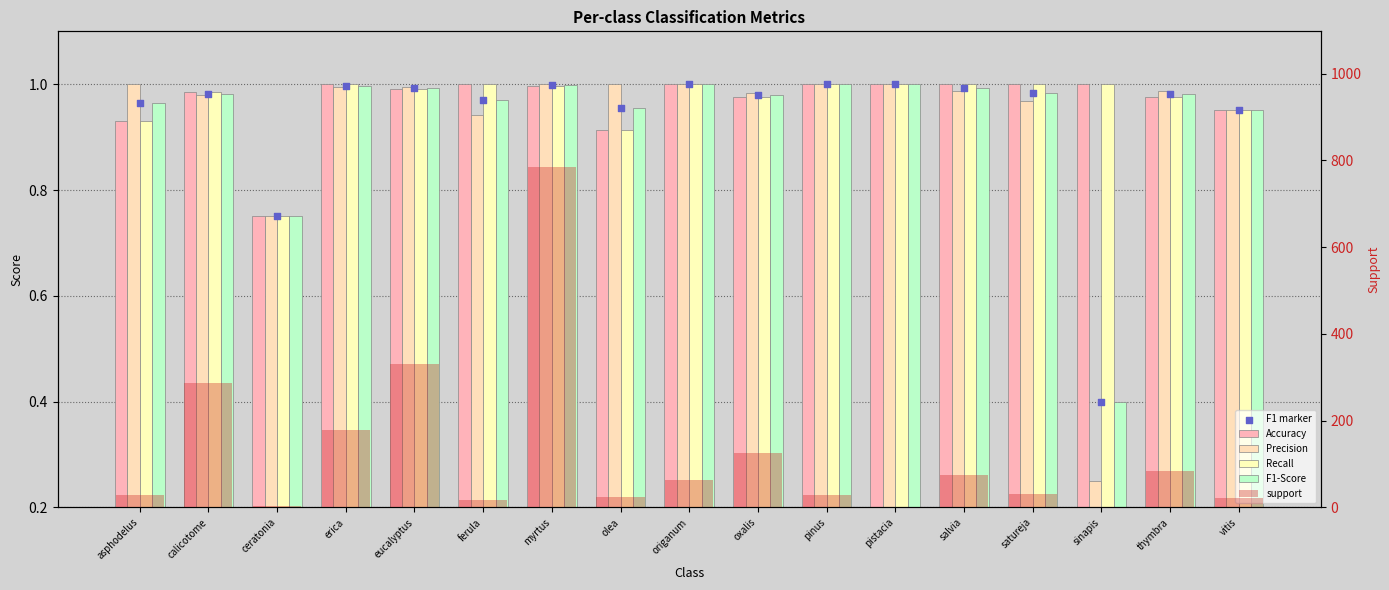

Is the value of F1-Score at ferula greater than the value of F1 marker at calicotome?

No